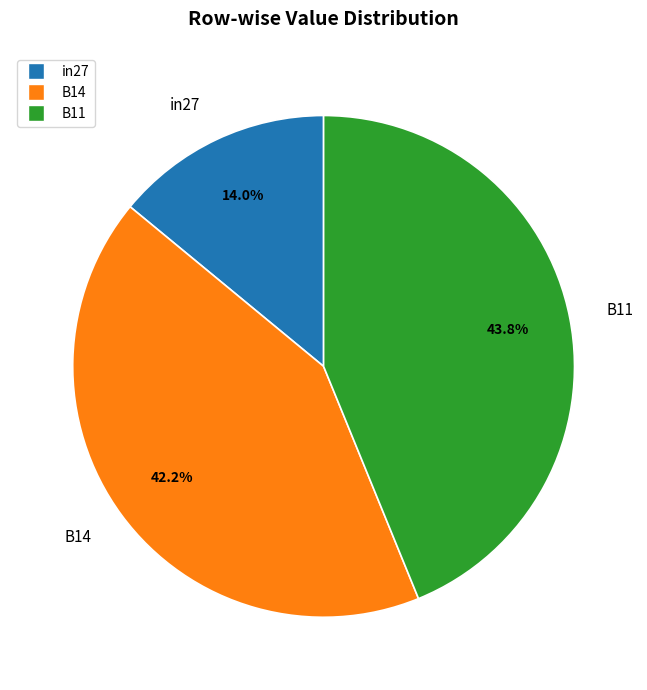

The B11 slice represents 55% of the pie. True or false?

False